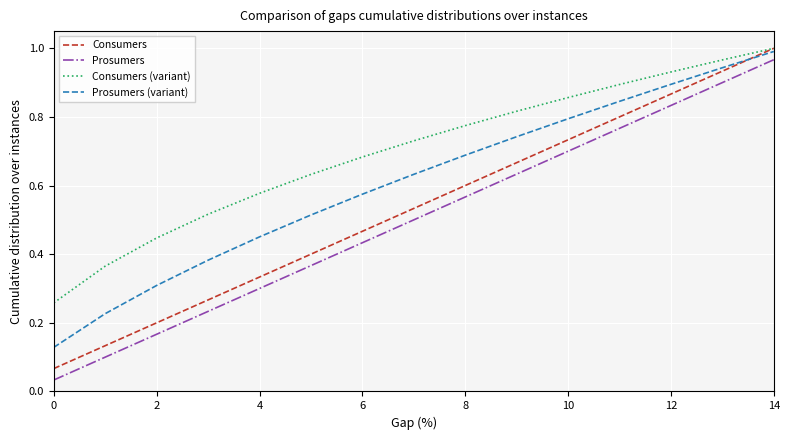

What are all the series names shown in the legend?

Consumers, Prosumers, Consumers (variant), Prosumers (variant)